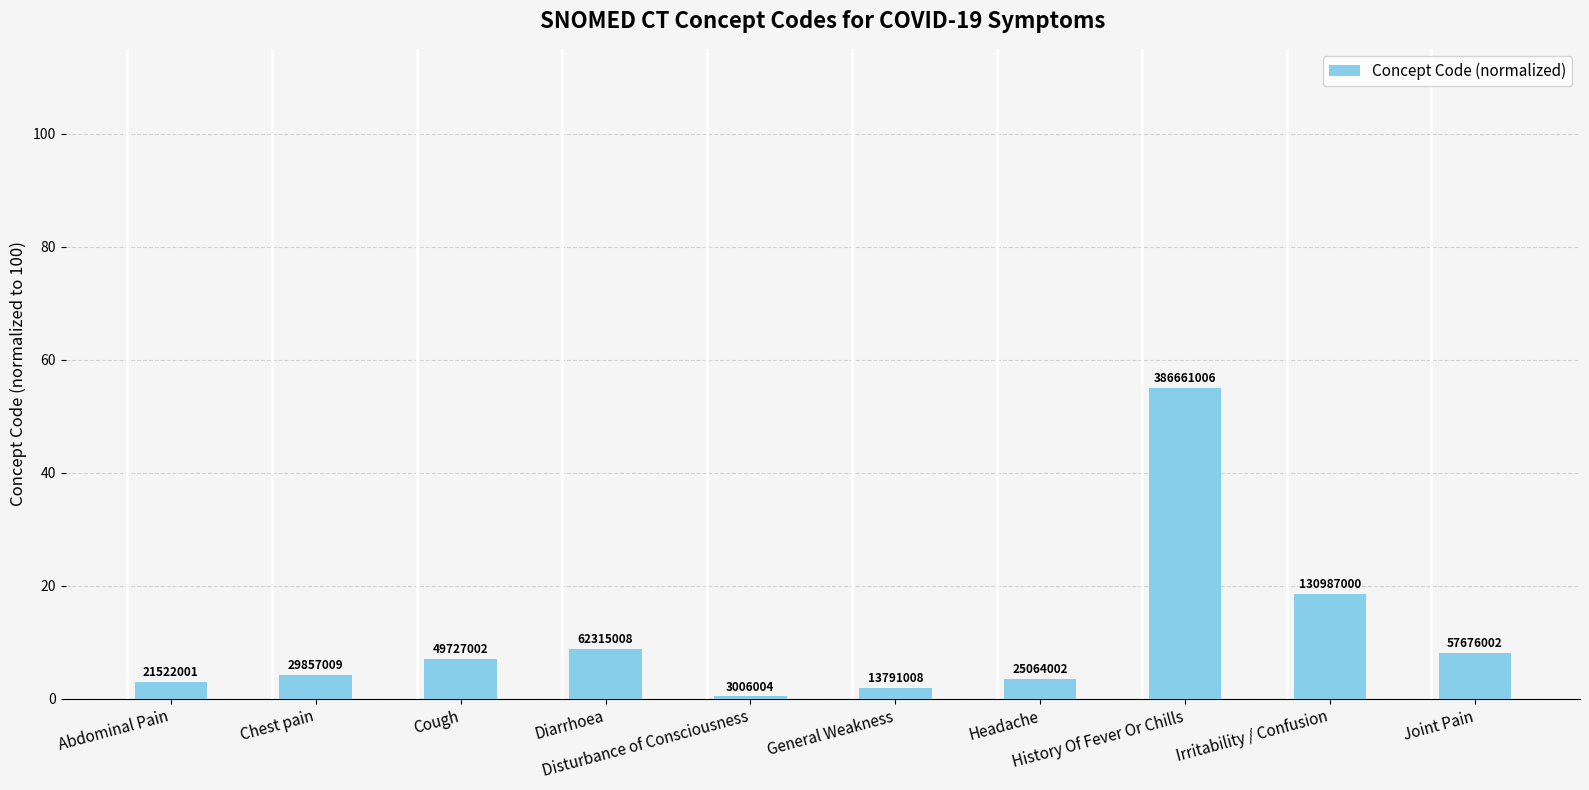

Does the chart contain any negative values?

No